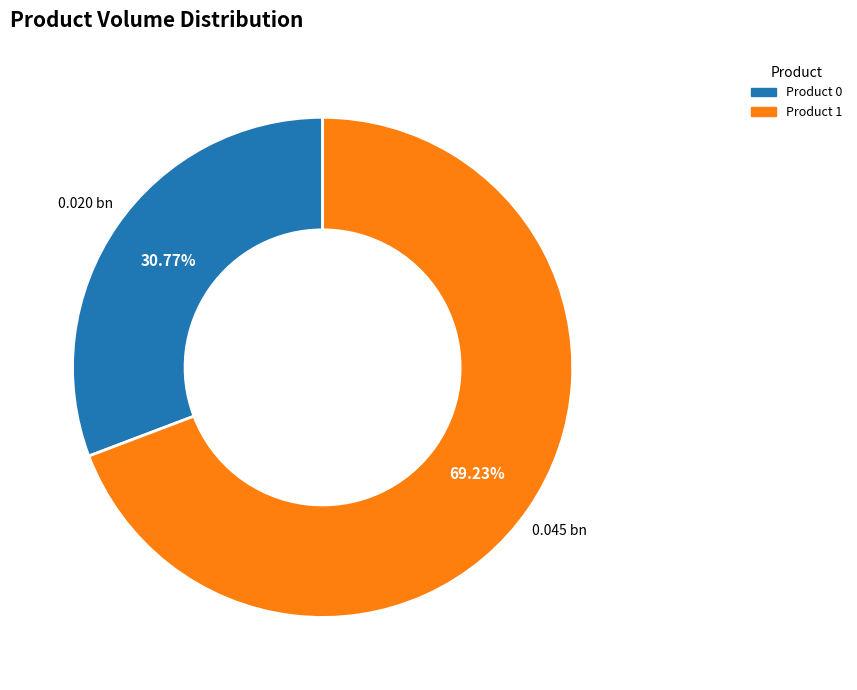

To the nearest percent, what is the average slice percentage?

50%